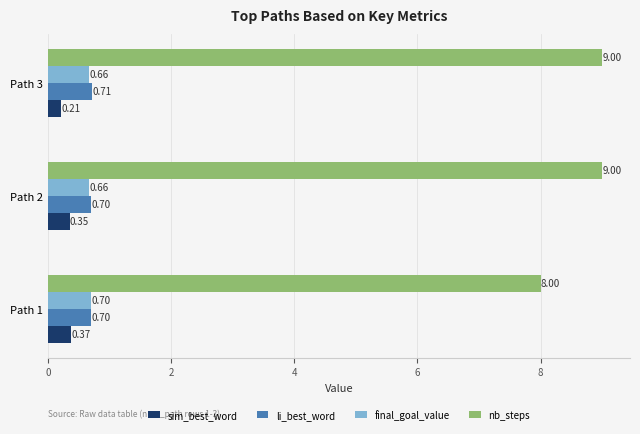

How many data points in nb_steps are less than 9?

1